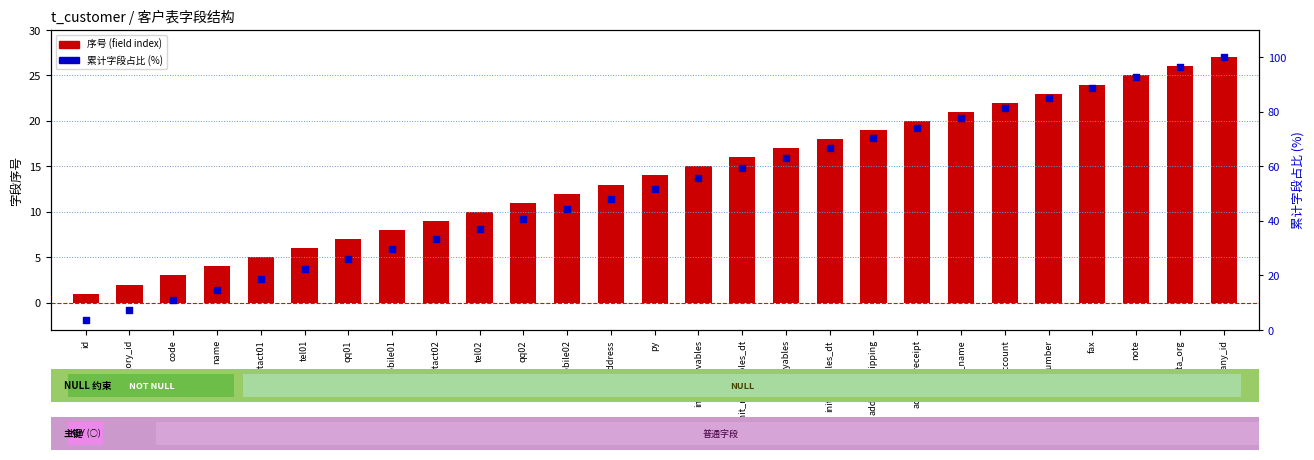

Is the value of 序号 (field index) at bank_account greater than the value of 累计字段占比 (%) at mobile01?

No